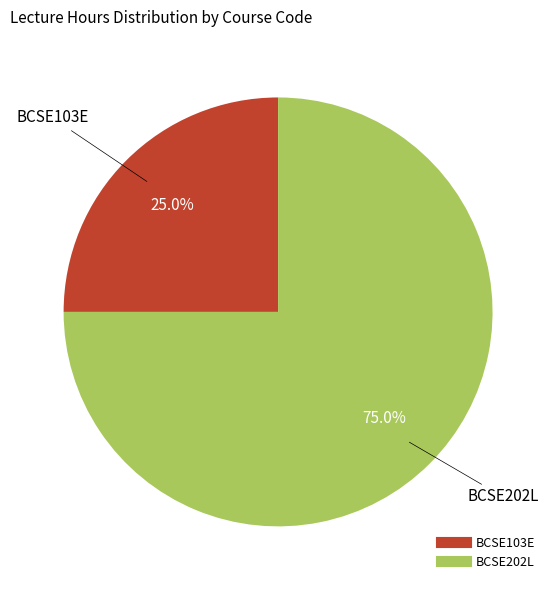

Which slice represents more than half of the pie?

BCSE202L